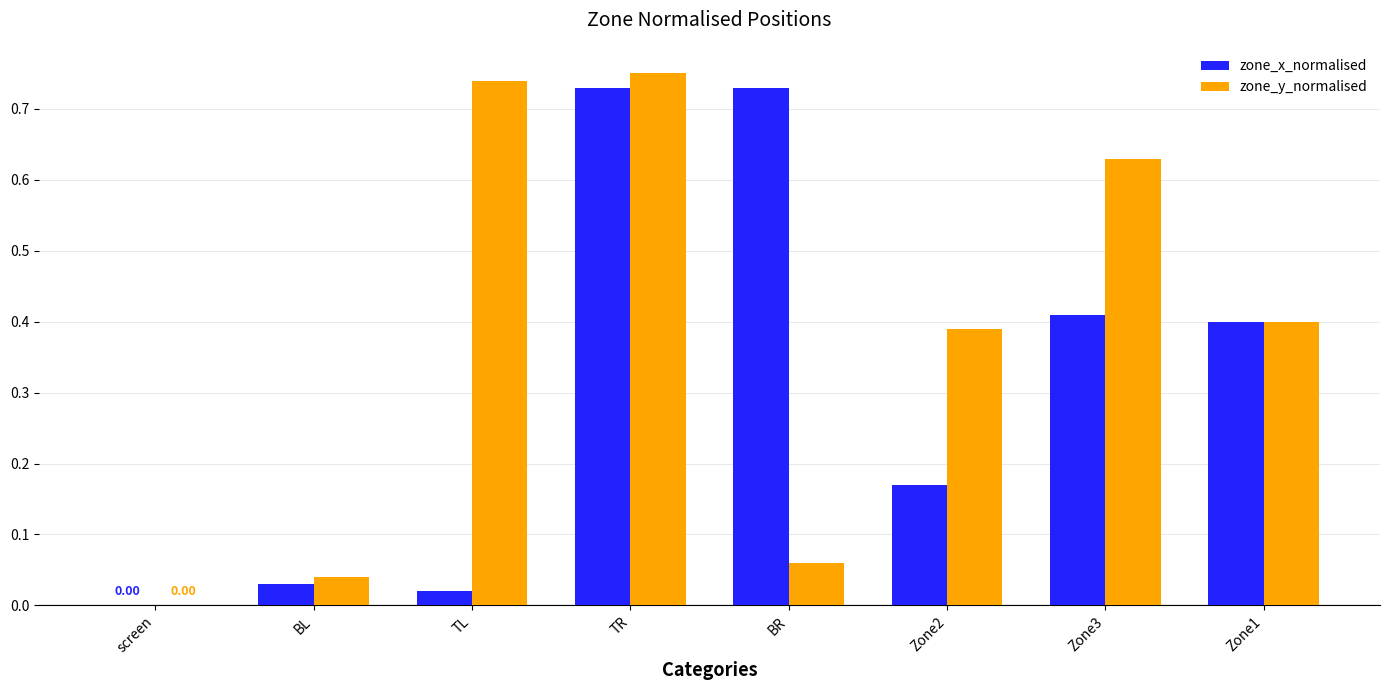

Are the bars grouped side by side (vs. stacked)?

Yes